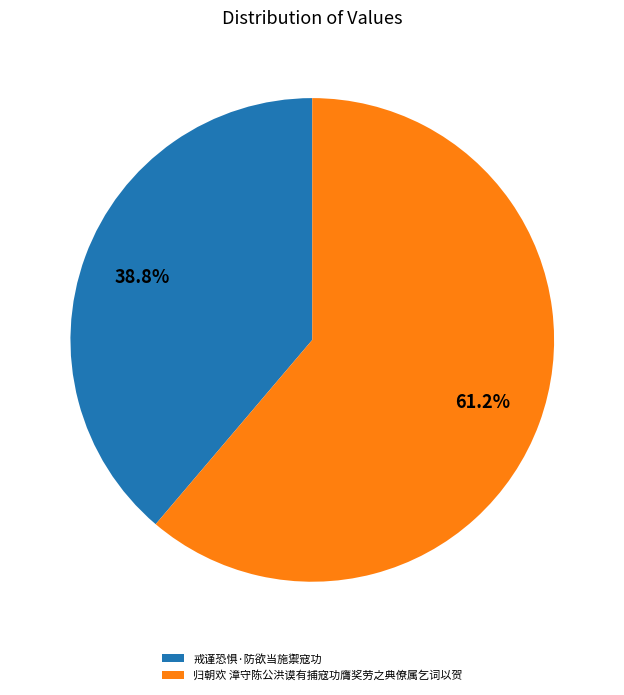

How much of the chart is everything except 戒谨恐惧·防欲当施禦寇功?

61.2%